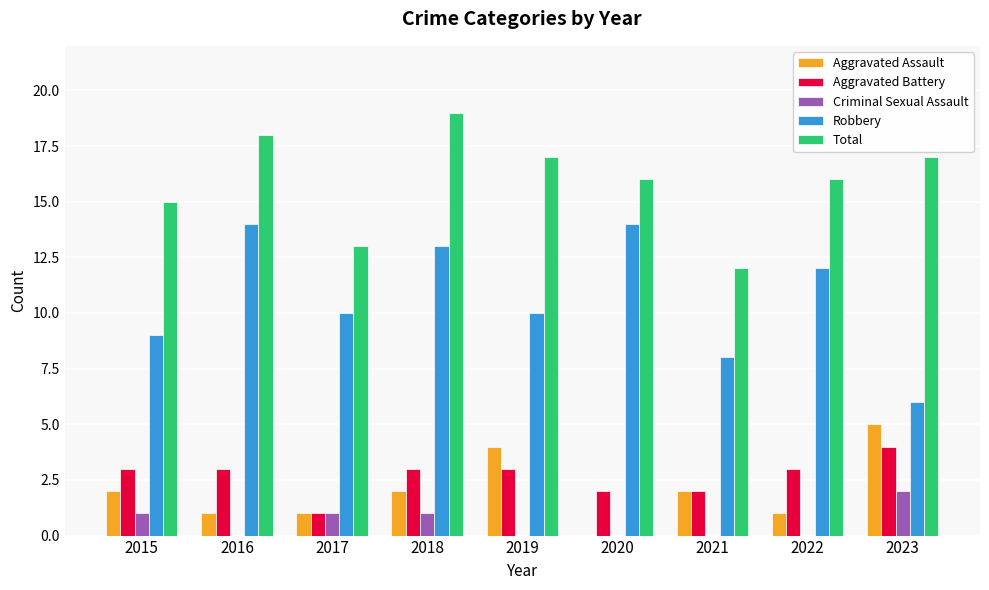

What is the average value of the Total series?

16